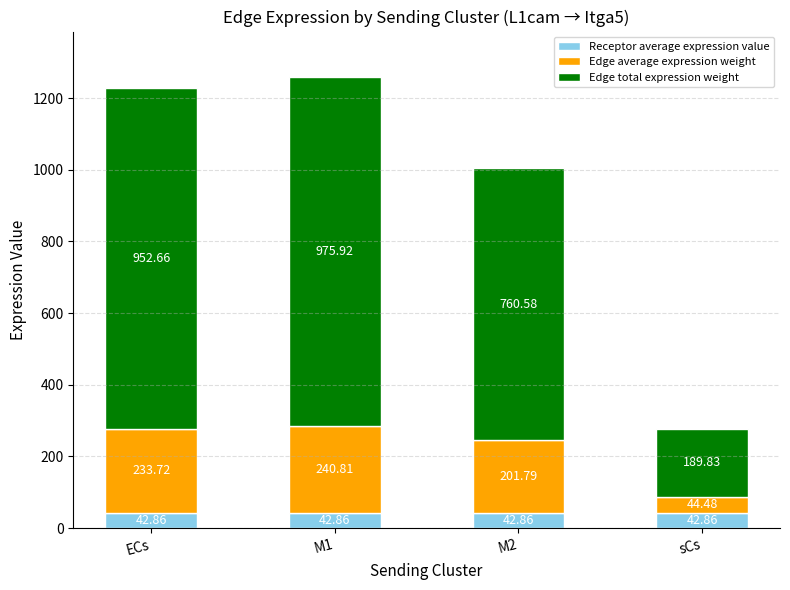

What is the sum of all Receptor average expression value values?

171.4